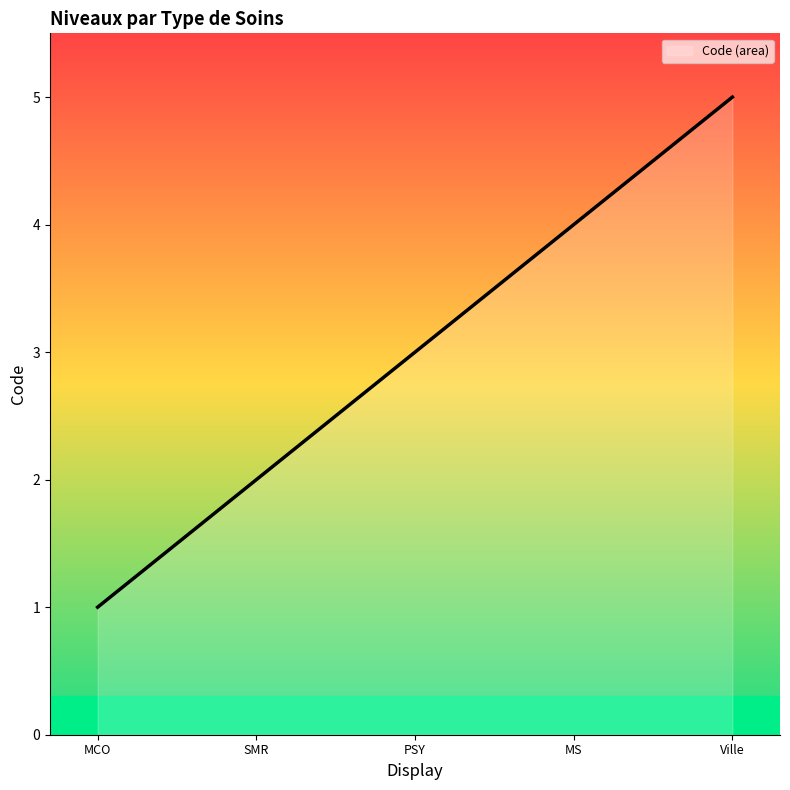

Rank the categories by value from highest to lowest.

Ville, MS, PSY, SMR, MCO